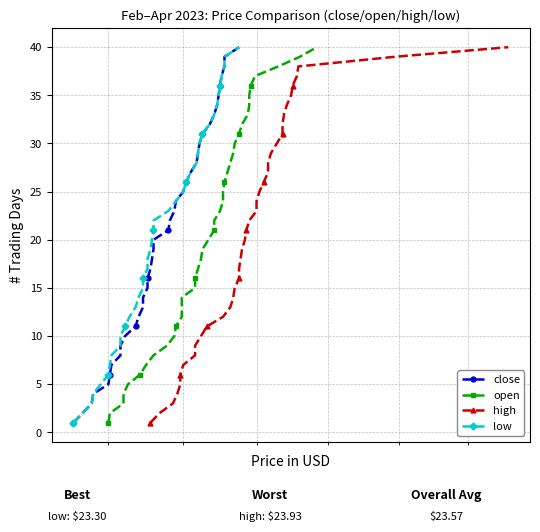

Count the number of data series in this chart.

4